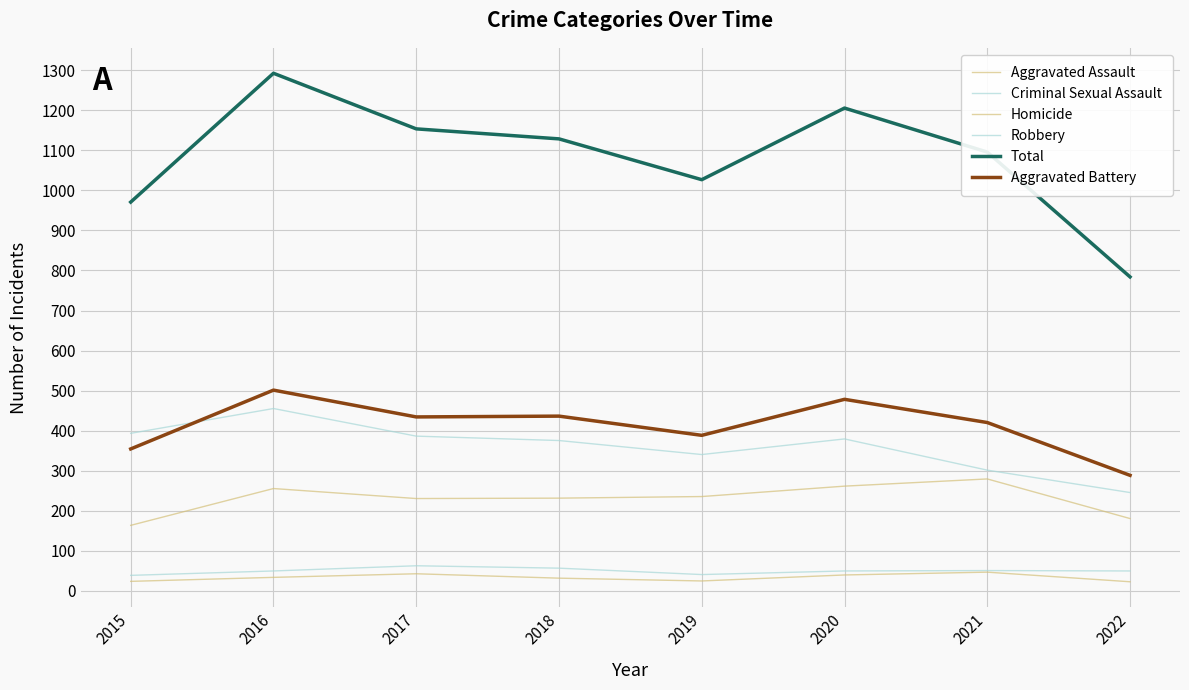

List the series in order of their peak value, highest first.

Total, Aggravated Battery, Robbery, Aggravated Assault, Criminal Sexual Assault, Homicide